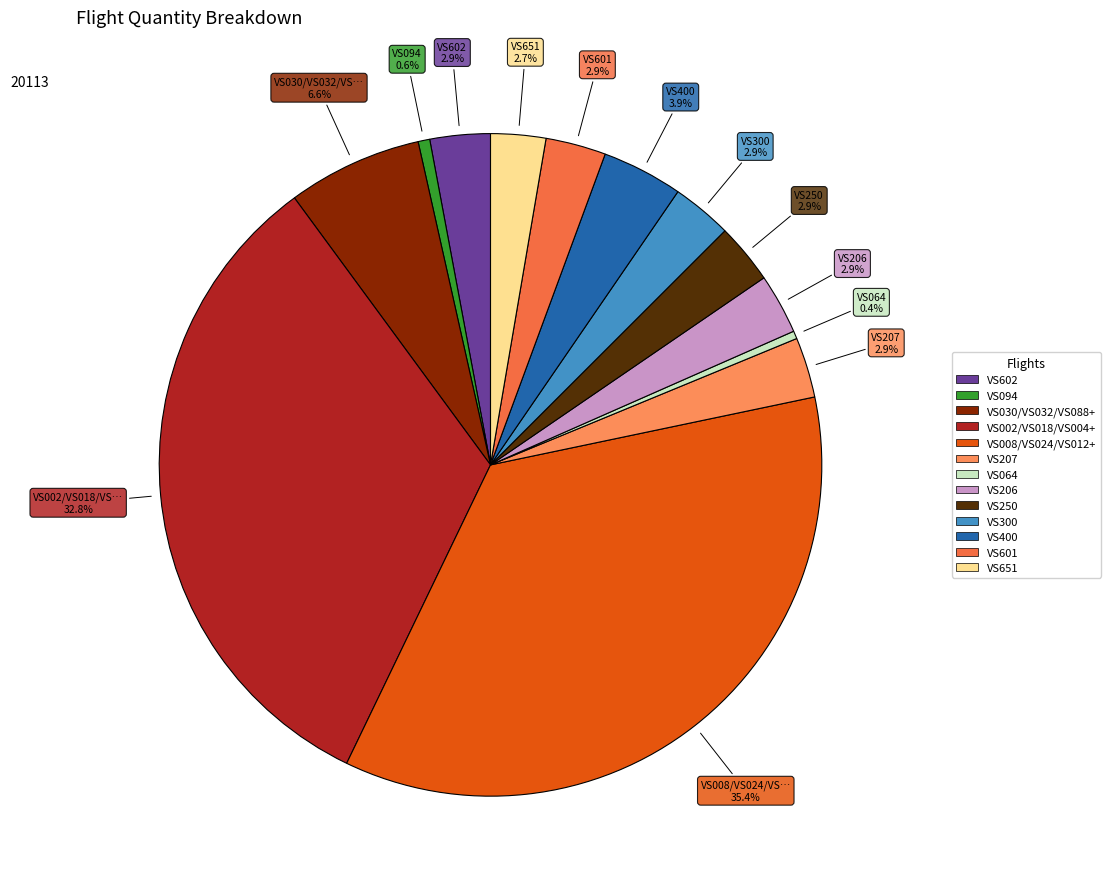

Which slice is the largest?

VS008/VS024/VS012+